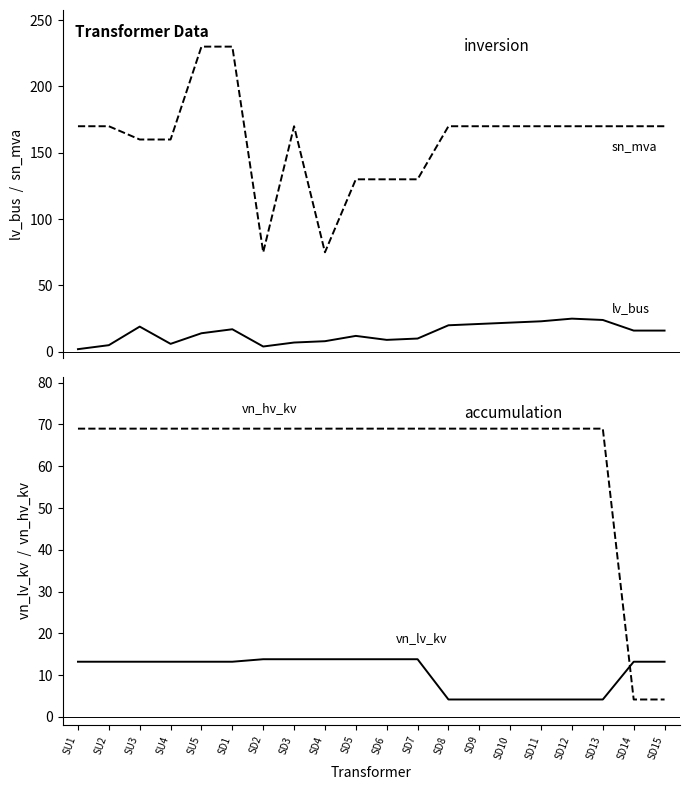

True or false: sn_mva and lv_bus cross at least once.

False